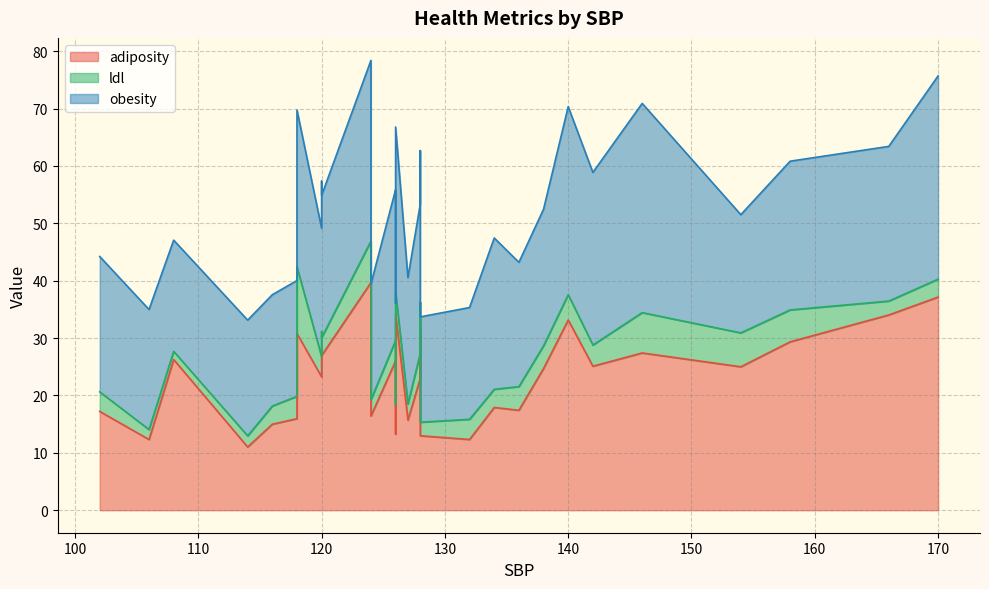

Rank the series by their maximum value, from lowest to highest.

ldl, obesity, adiposity